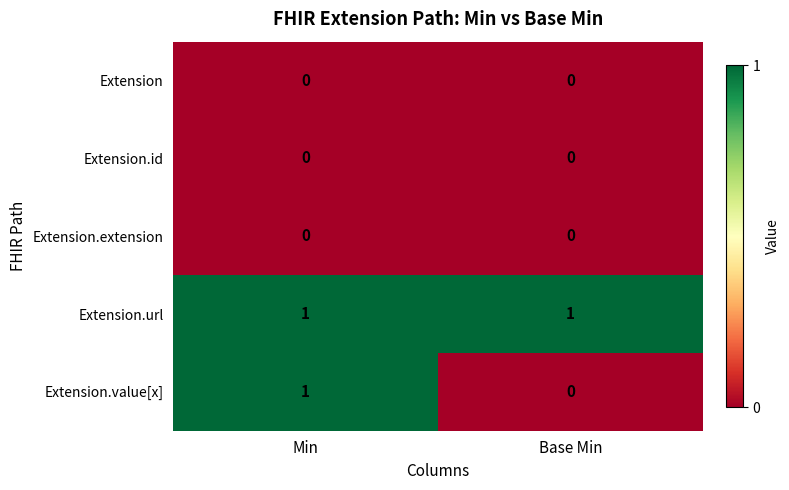

Reading right to left, what are all the values shown in this chart?

Extension: 0	0
Extension.id: 0	0
Extension.extension: 0	0
Extension.url: 1	1
Extension.value[x]: 0	1